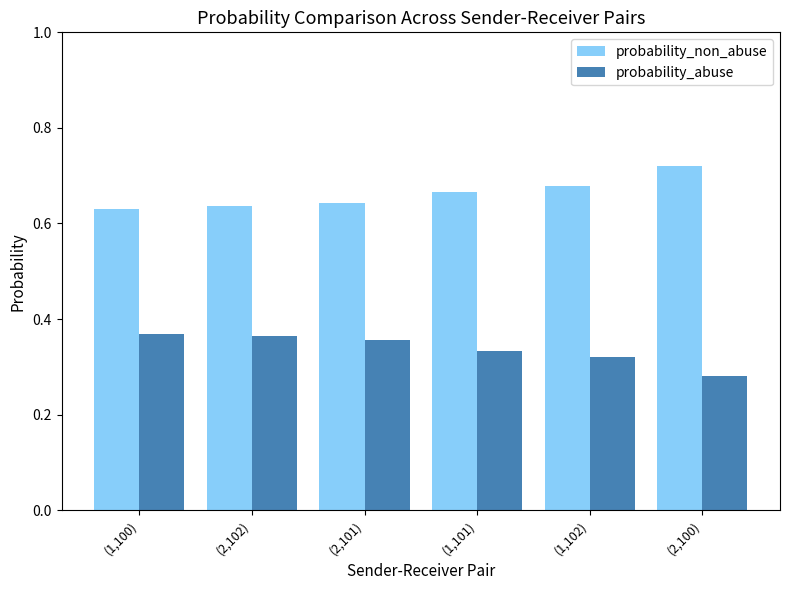

Are the bars grouped side by side (vs. stacked)?

Yes